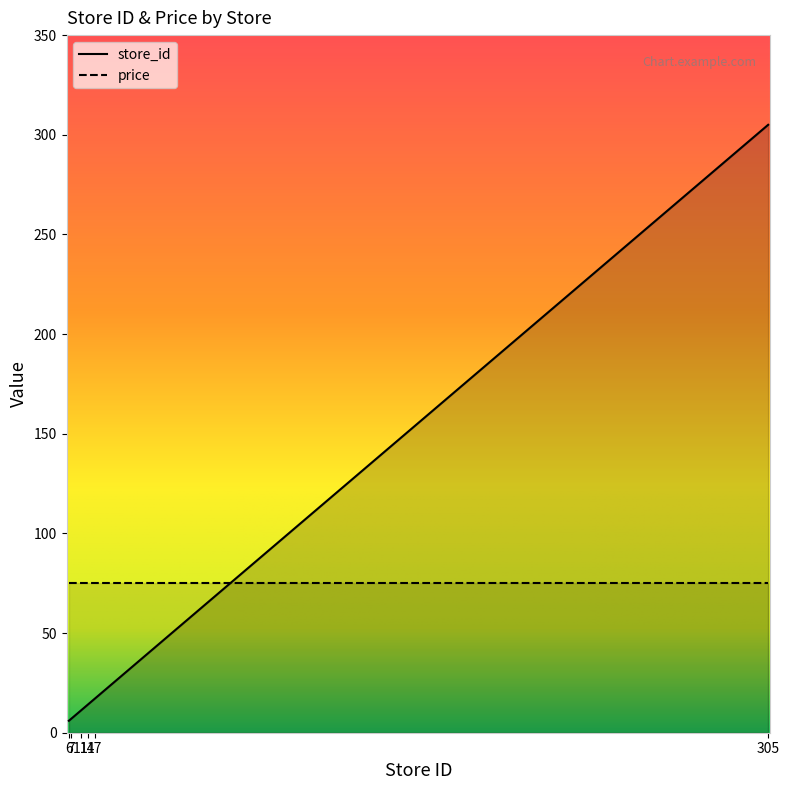

How many series are shown in this chart?

2